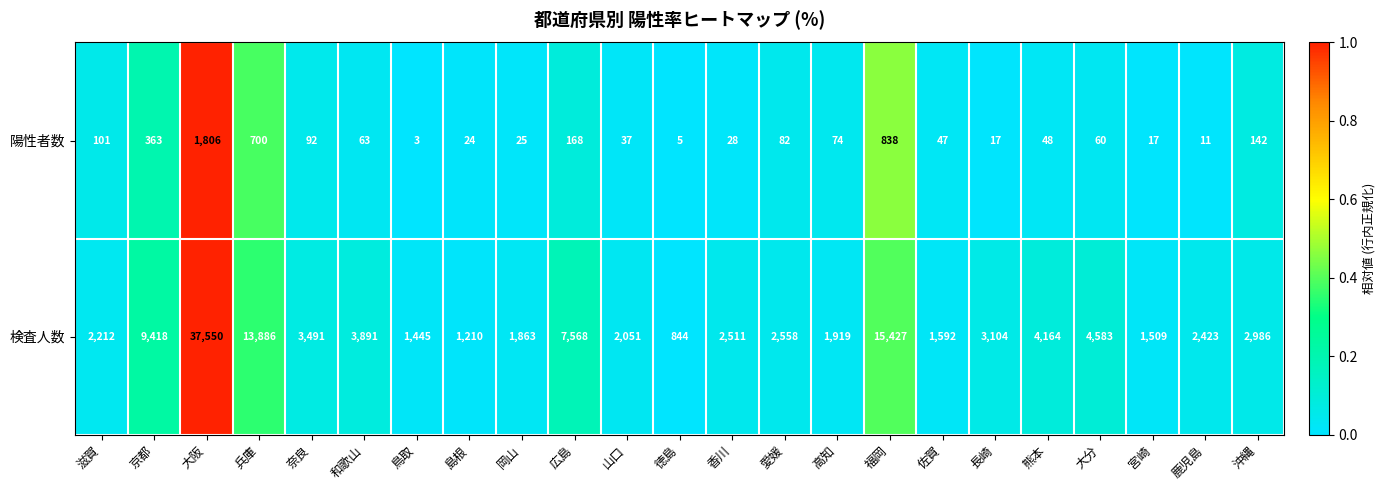

How many distinct data groups are displayed?

2